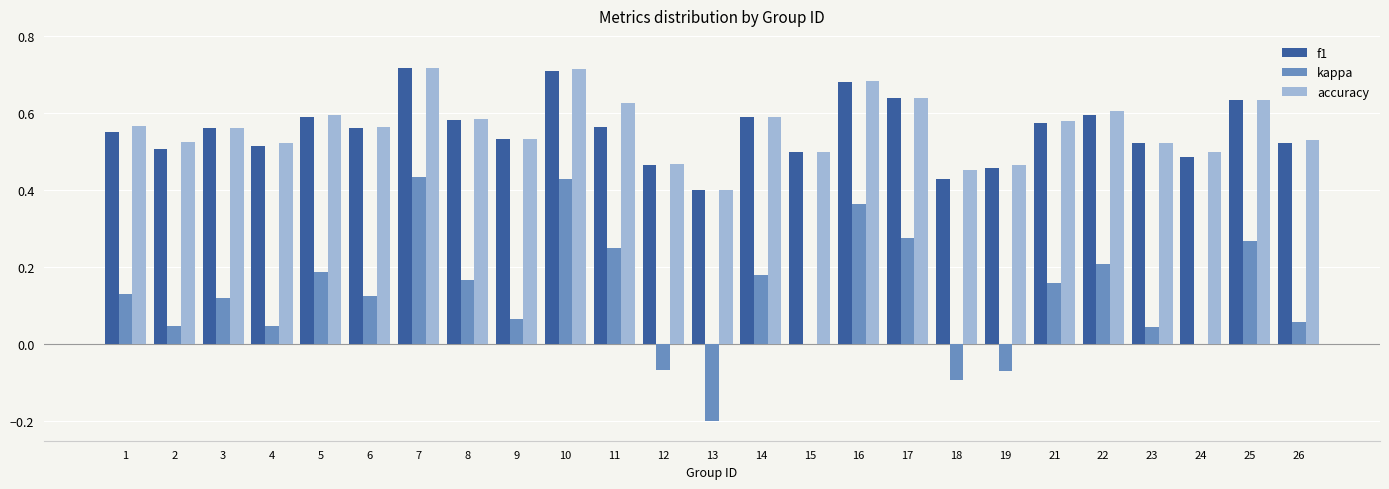

What is the total value across all series at 8?

1.3